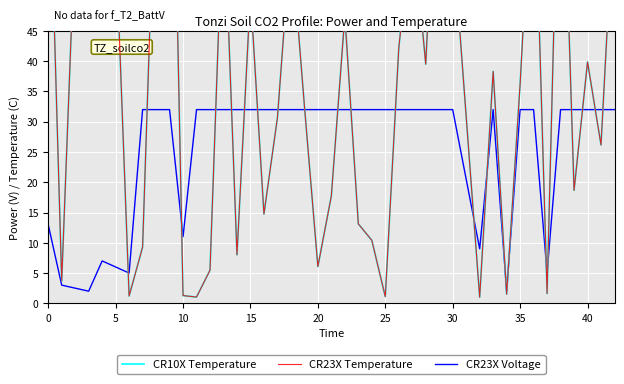

After their last crossing, which series has the higher values: CR10X Temperature or CR23X Voltage?

CR10X Temperature